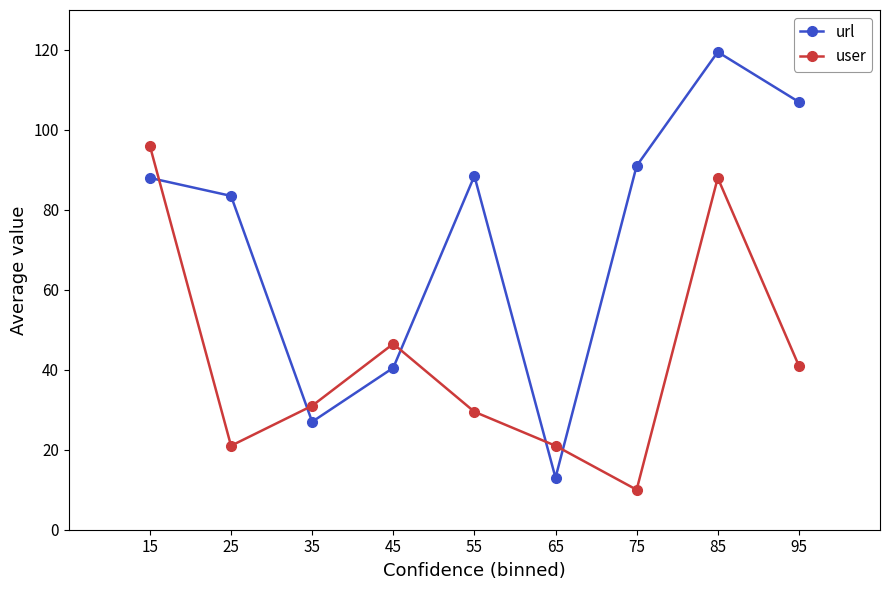

What is the average value of the url series?

73.1